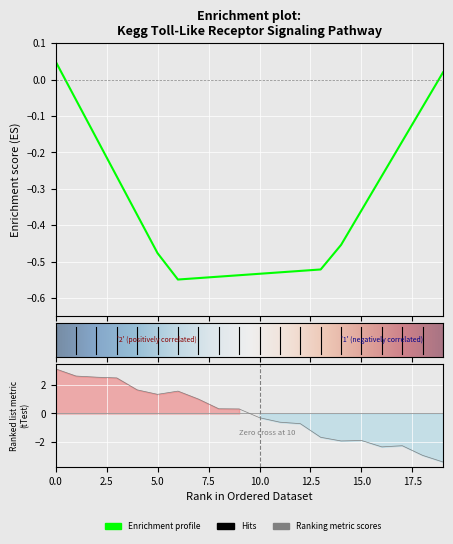

Reading left to right, what are all the values shown in this chart?

3.1	2.6	2.6	2.5	1.7	1.4	1.6	1.0	0.3	0.3	-0.3	-0.6	-0.7	-1.7	-1.9	-1.9	-2.4	-2.3	-3.0	-3.4